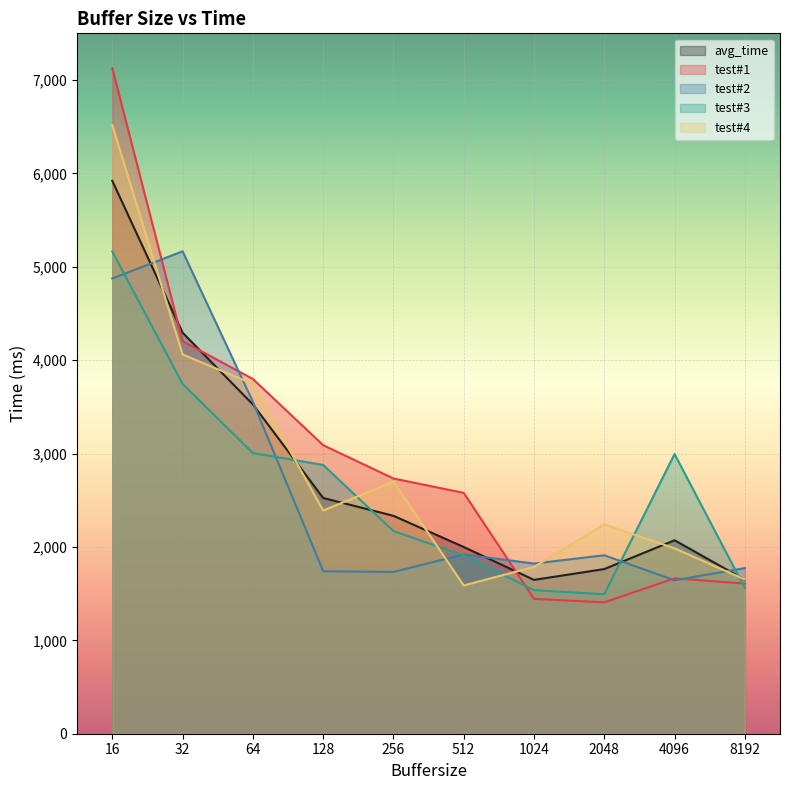

Rank the series at 256 from lowest to highest value.

test#2, test#3, avg_time, test#4, test#1